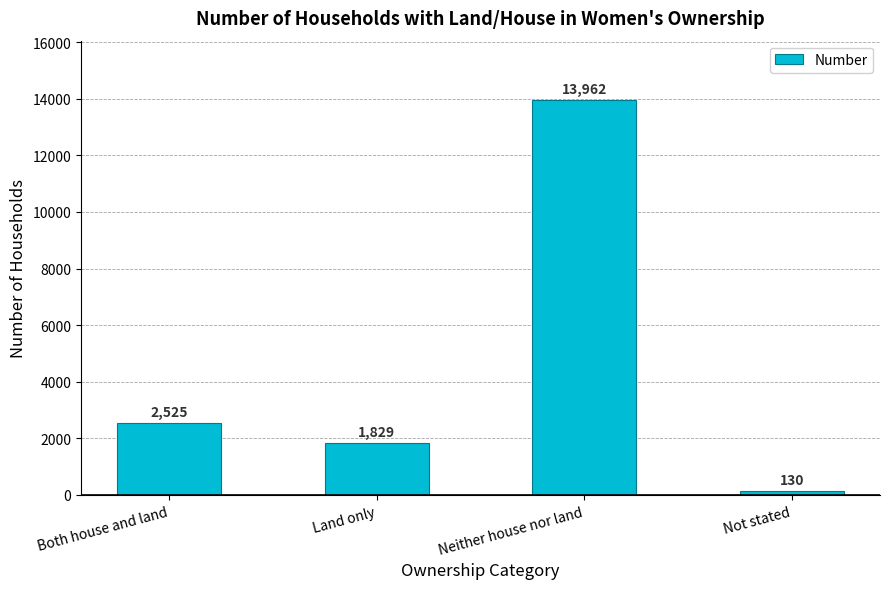

Count the number of data series in this chart.

1